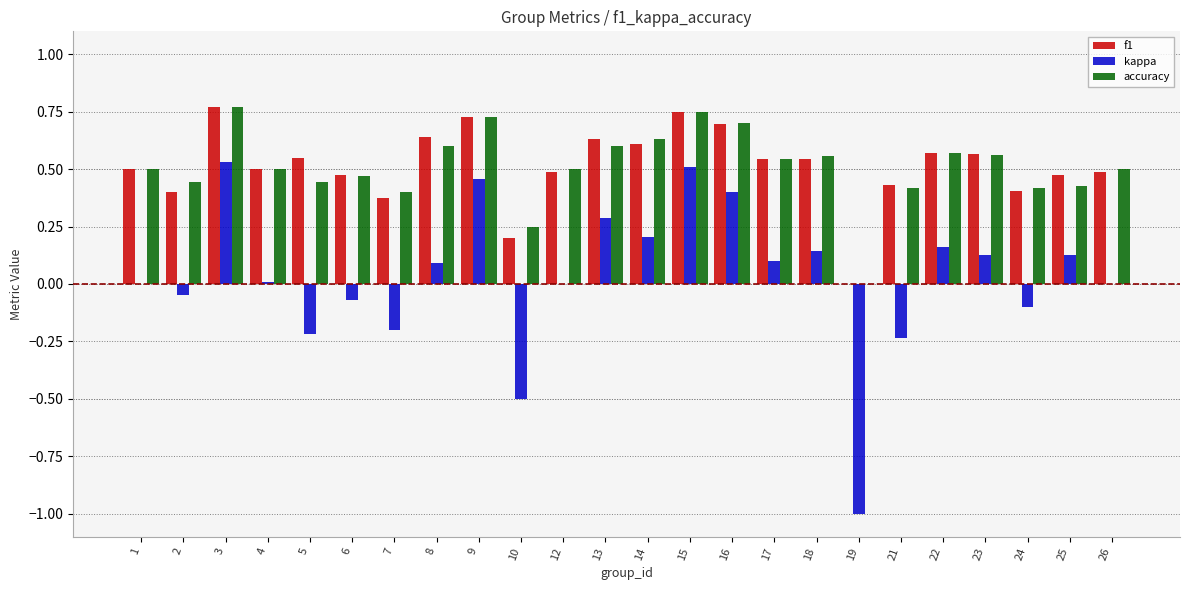

Is it true that f1 equals 0.5 at 26?

True